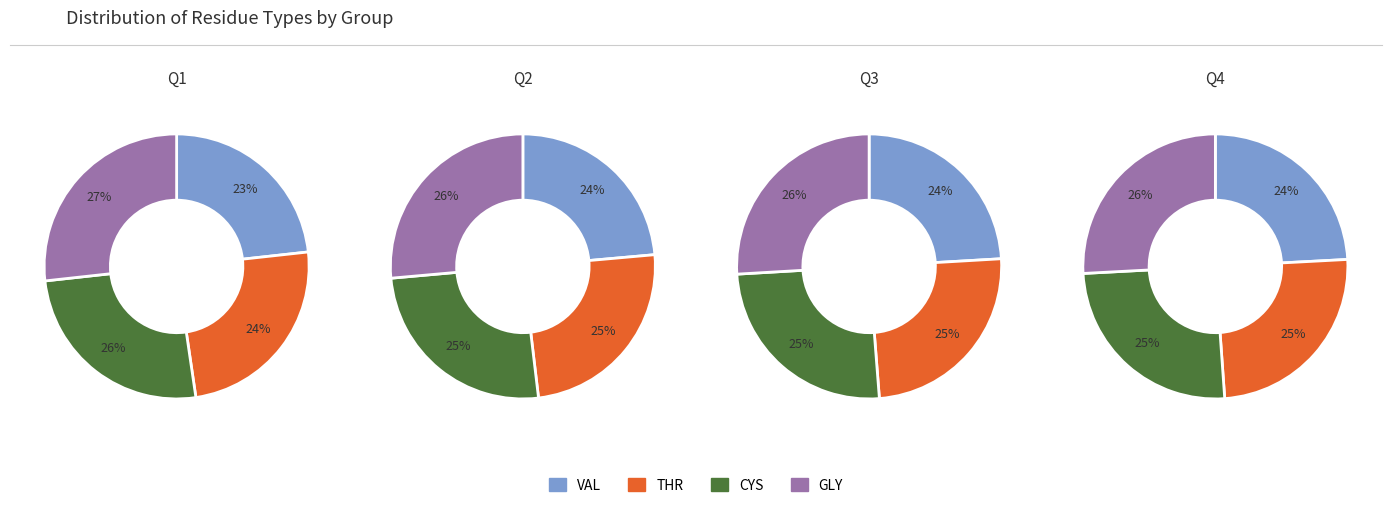

Which slice is the largest?

GLY